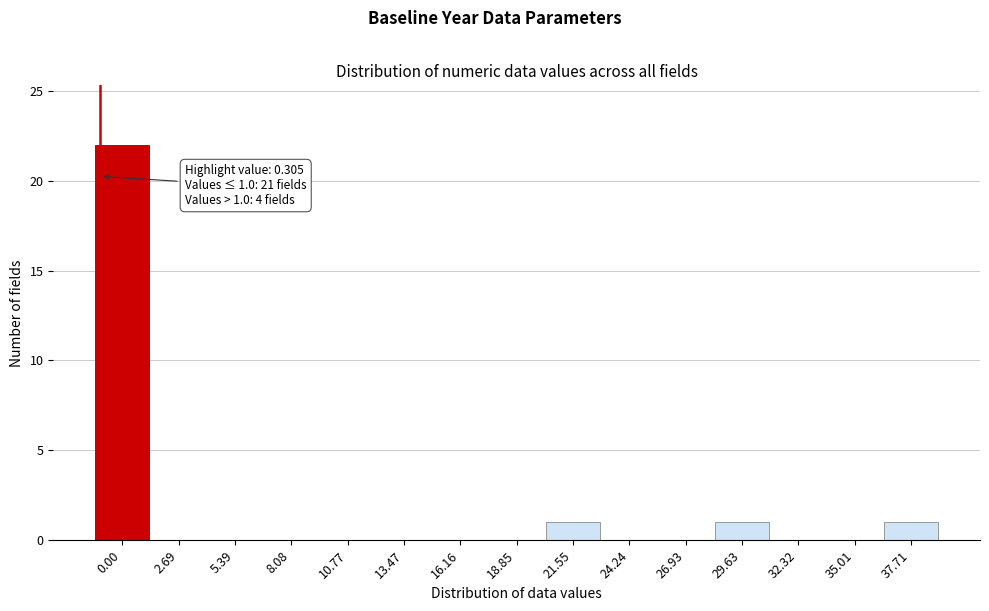

Reading left to right, transcribe all the data shown in this chart.

0.00=22	2.69=0	5.39=0	8.08=0	10.77=0	13.47=0	16.16=0	18.85=0	21.55=1	24.24=0	26.93=0	29.63=1	32.32=0	35.01=0	37.71=1